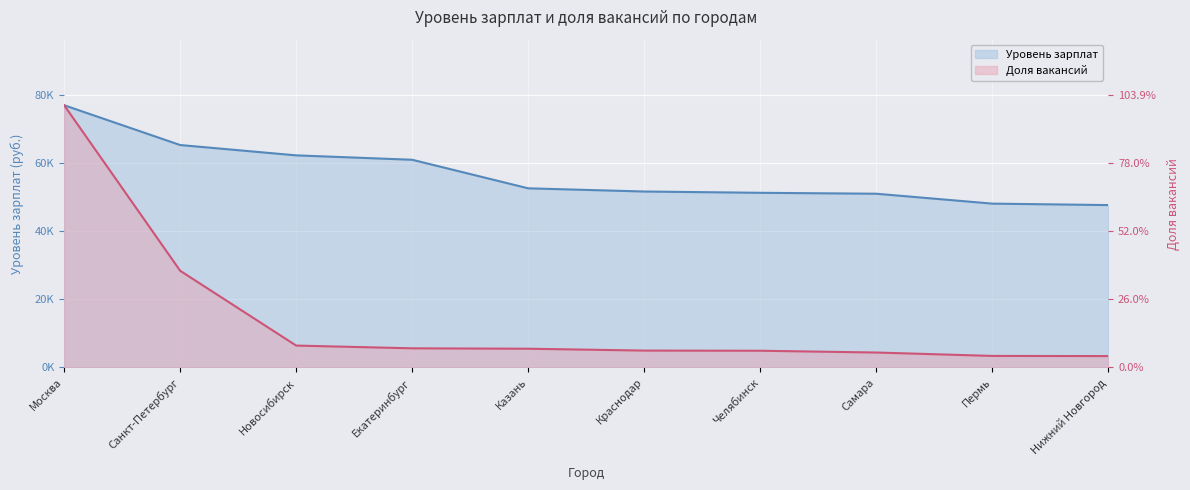

List the series in order of their overall mean, highest first.

Уровень зарплат, Доля вакансий